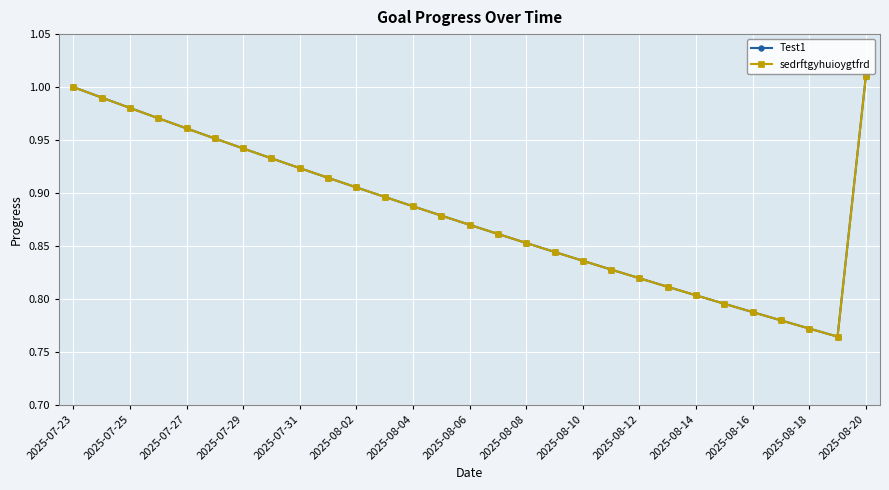

Does the chart have visible grid lines?

Yes